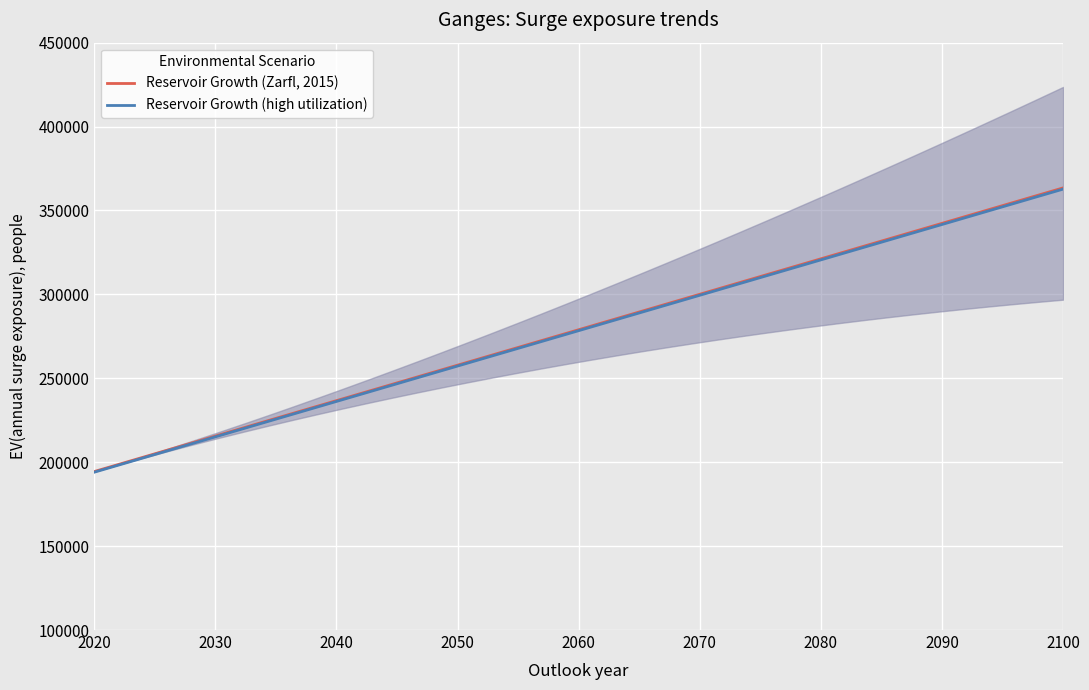

What is the label of the 36th point from the right?

2060